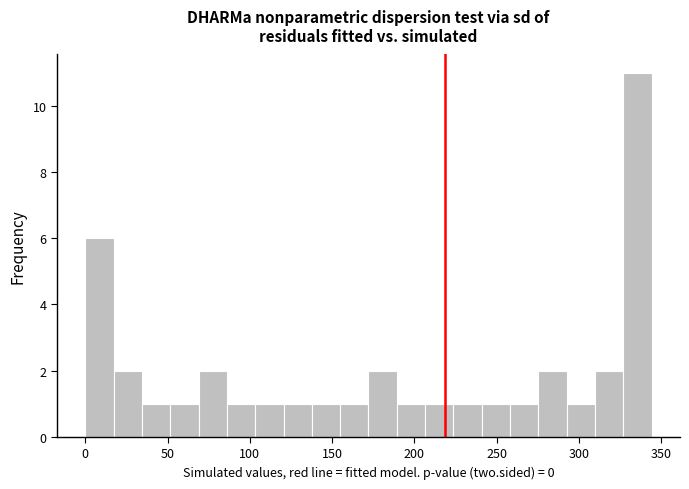

Read against the x-axis, roughly where is the centre of the tallest bar?

335